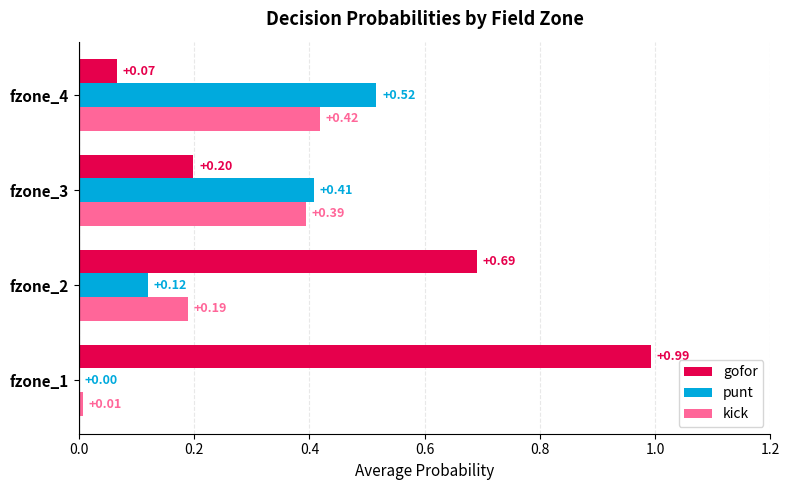

Which series has the largest total across all categories?

gofor